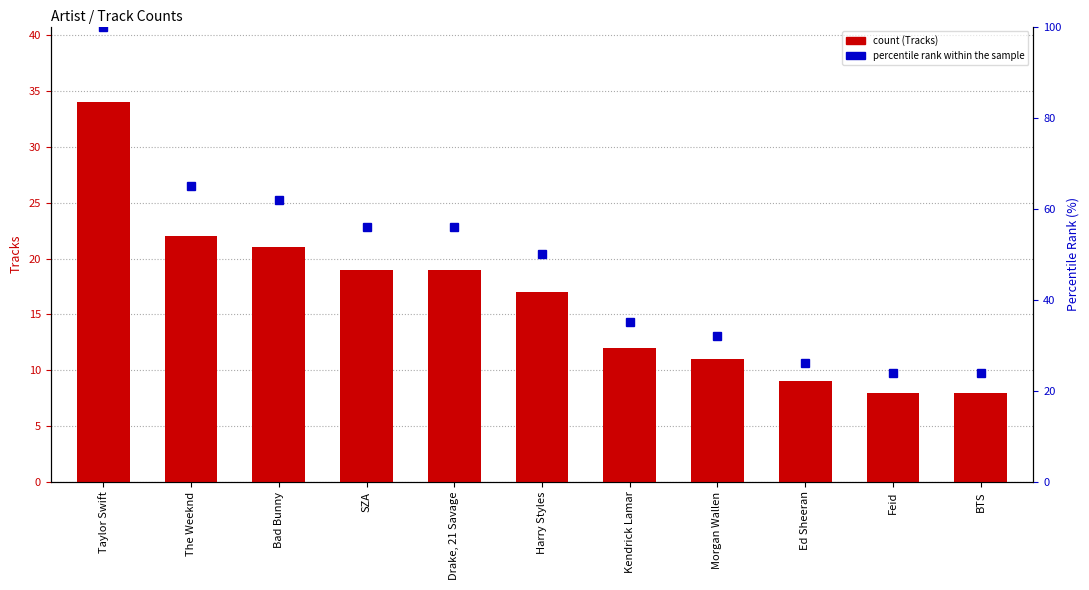

Reading left to right, transcribe all the data shown in this chart.

Tracks: 34	22	21	19	19	17	12	11	9	8	8
percentile rank within the sample: 100	65	62	56	56	50	35	32	26	24	24